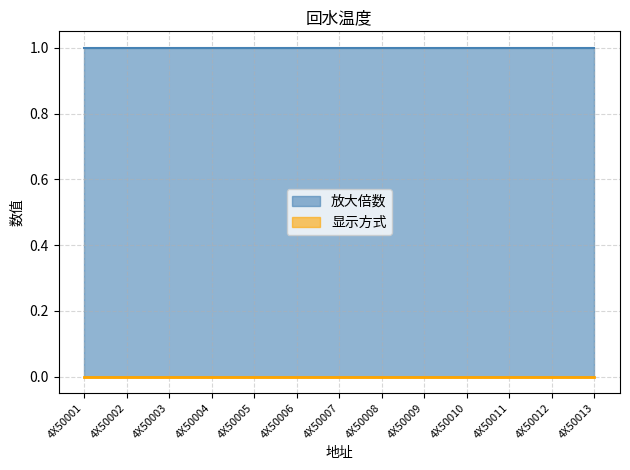

At which category is the sum across all series the highest?

4X50001